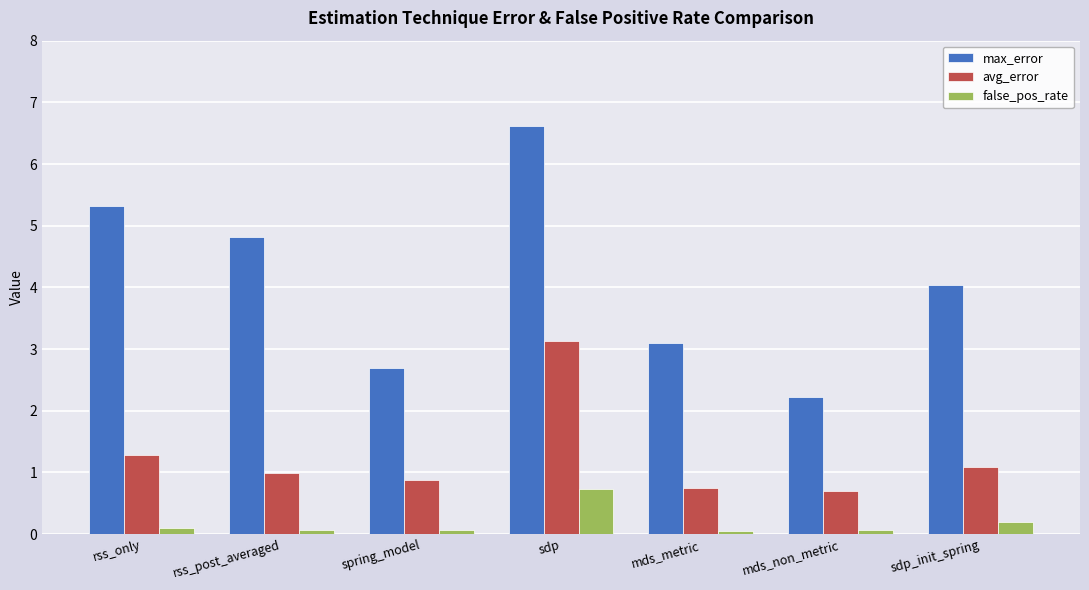

What is the sum of the avg_error values at spring_model and sdp_init_spring?

2.0